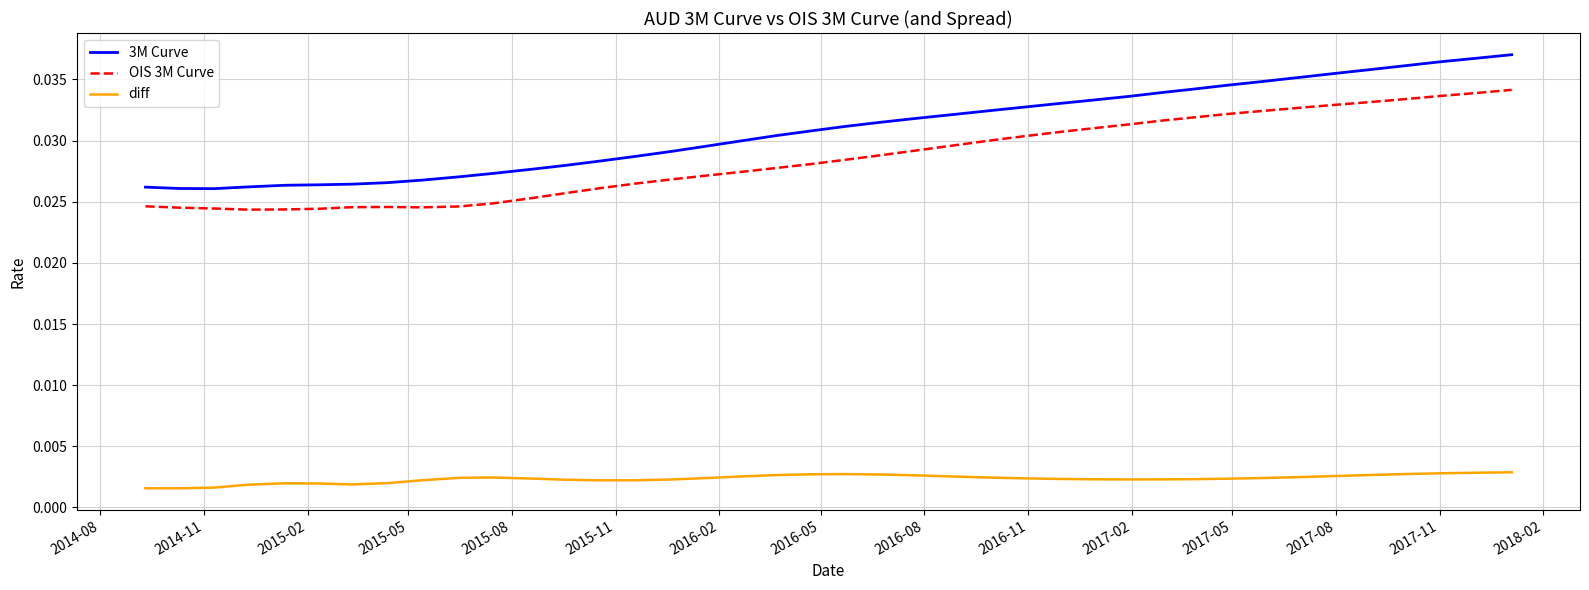

How many categories are shown in the chart?

40